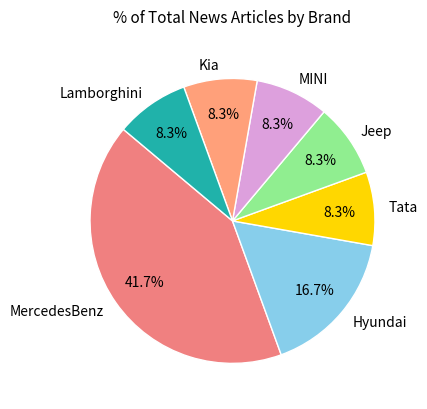

Combined, do Tata and MINI account for over 50%?

No